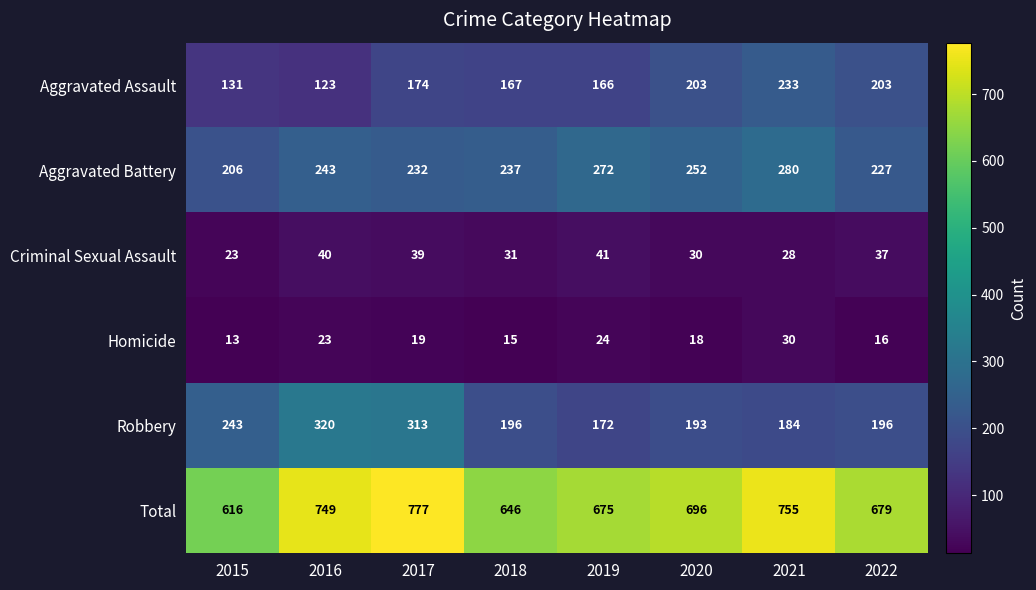

At how many categories does at least one series exceed 390?

8